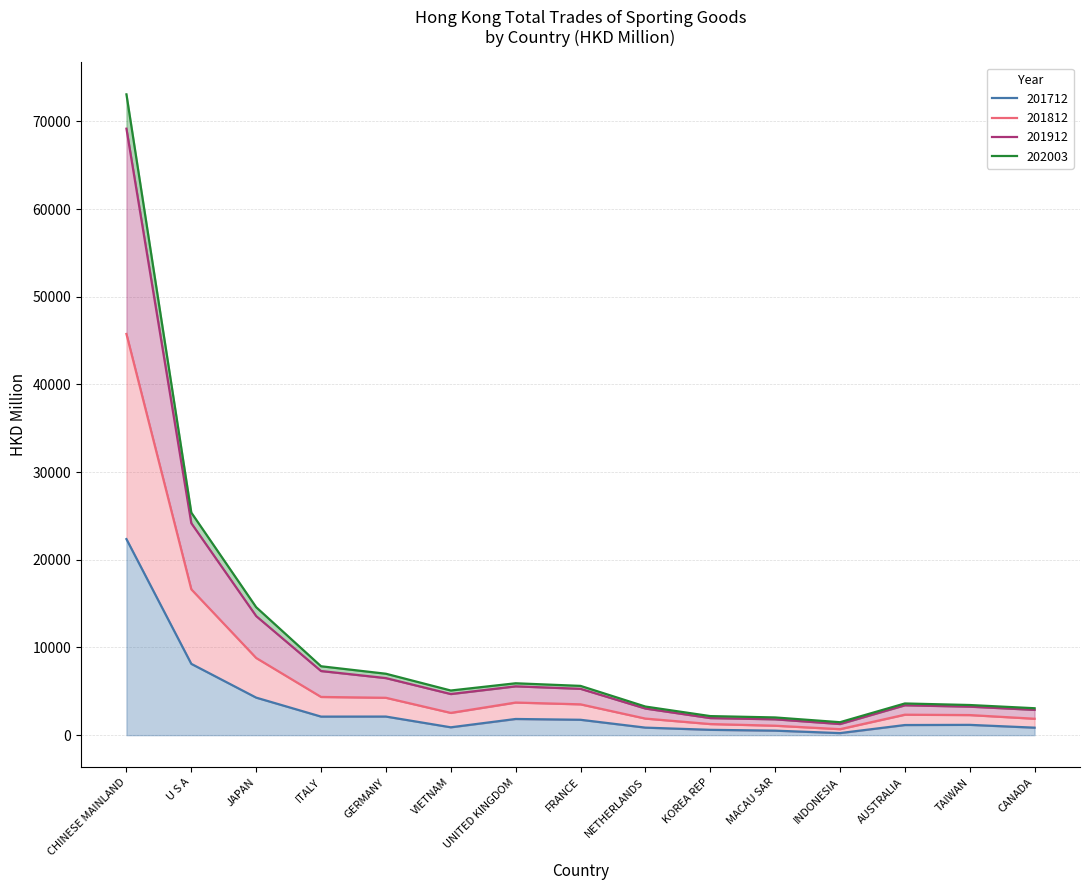

What is the label of the 12th point from the left?

INDONESIA